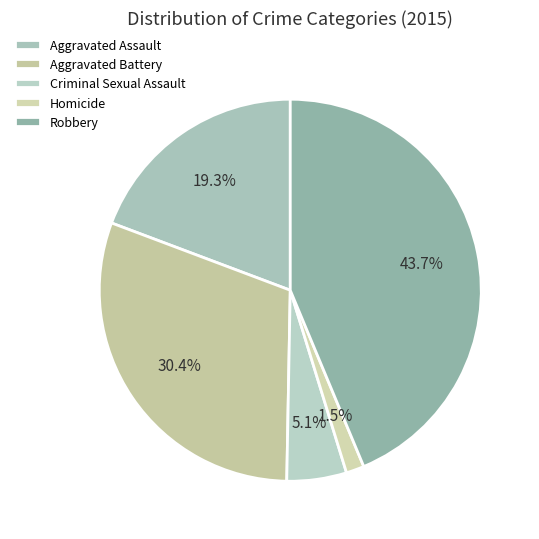

Count the number of slices in the pie.

5